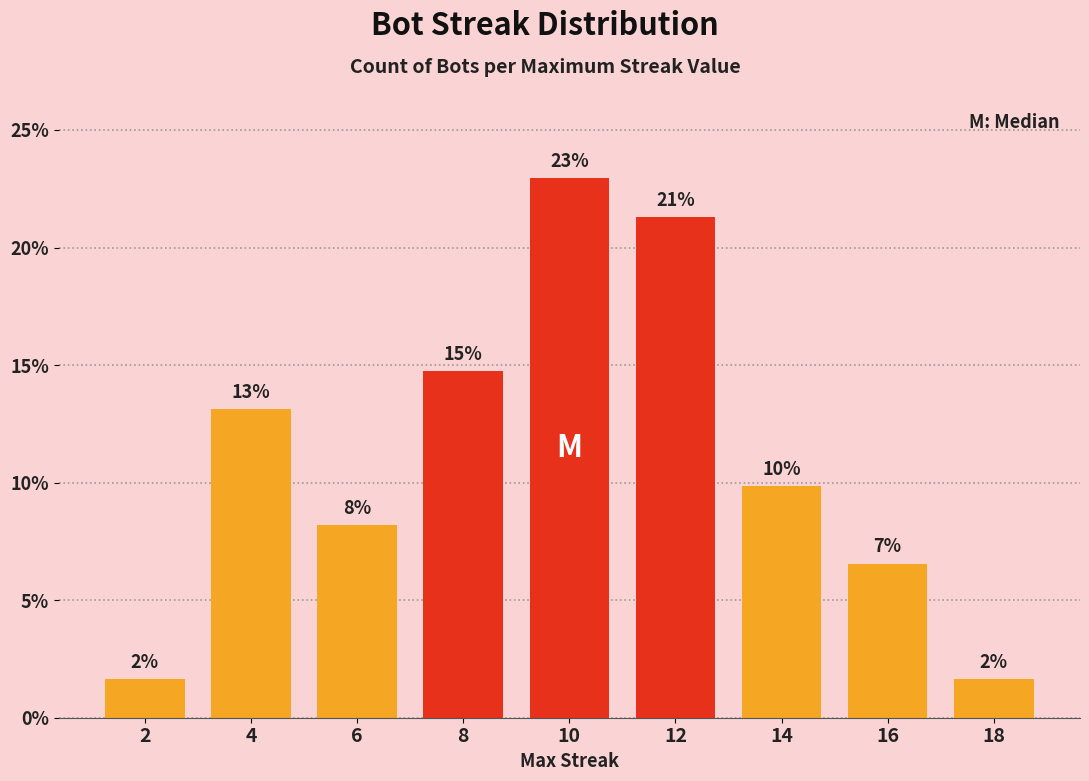

What is the change in value from 12 to 14?

-11.5